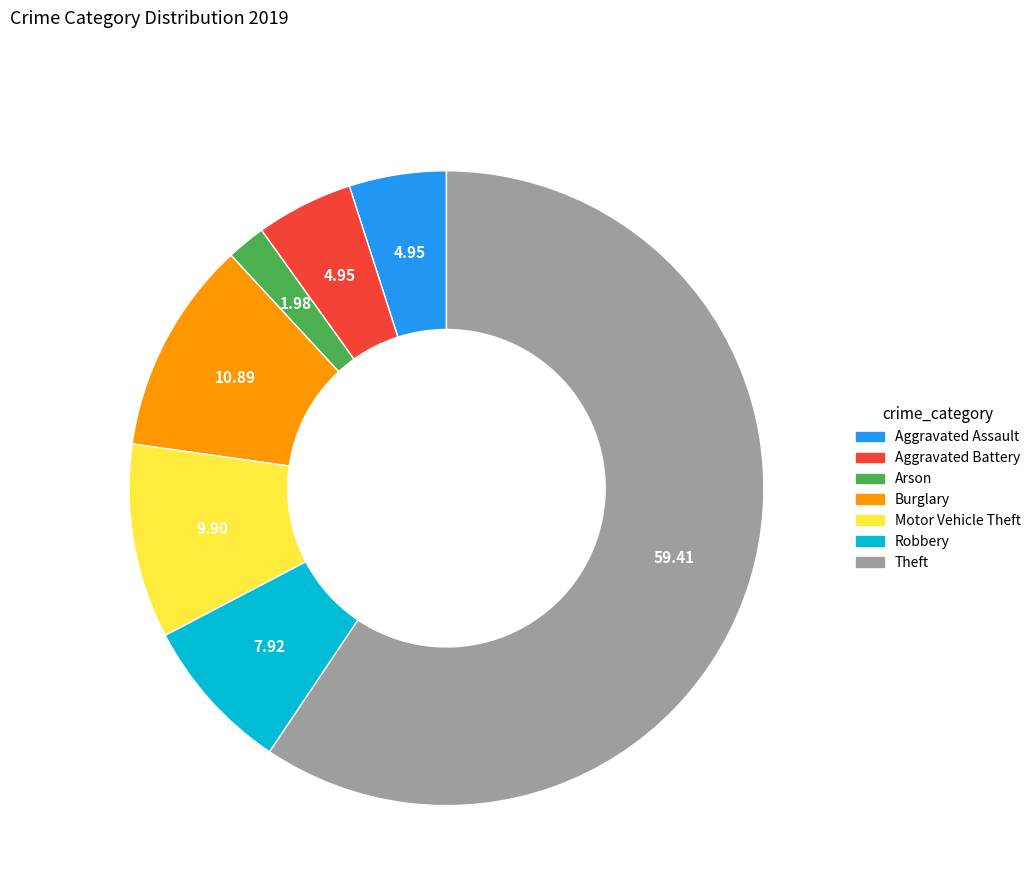

Does any single category account for the majority?

Yes